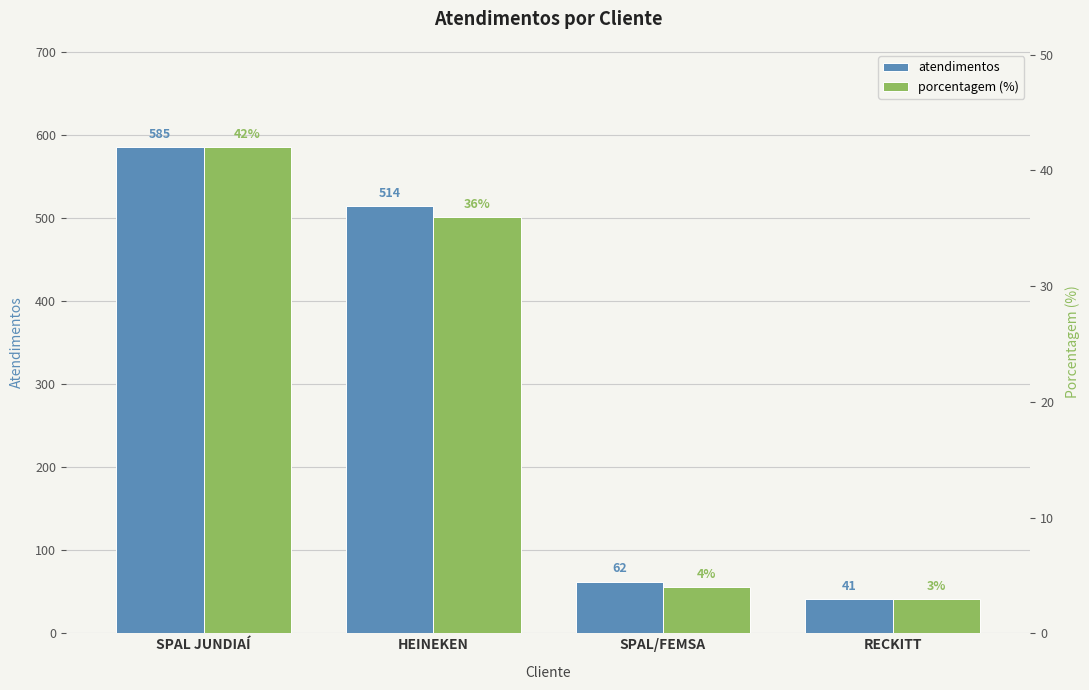

What is the difference between the maximum and minimum values in the porcentagem series?

39